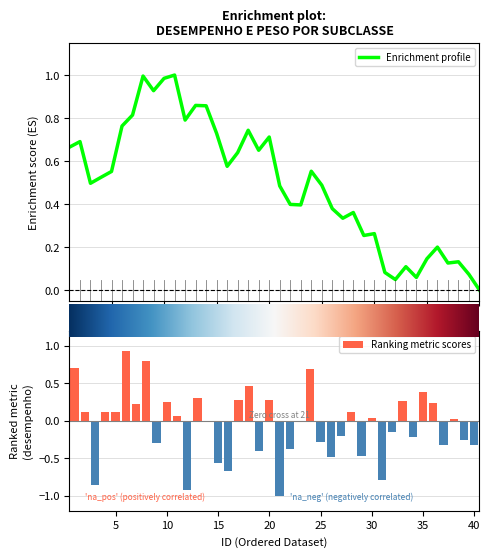

Reading left to right, extract all data points from this chart.

0.7	0.1	-0.9	0.1	0.1	0.9	0.2	0.8	-0.3	0.3	0.1	-0.9	0.3	-0.0	-0.6	-0.7	0.3	0.5	-0.4	0.3	-1.0	-0.4	-0.0	0.7	-0.3	-0.5	-0.2	0.1	-0.5	0.0	-0.8	-0.1	0.3	-0.2	0.4	0.2	-0.3	0.0	-0.3	-0.3